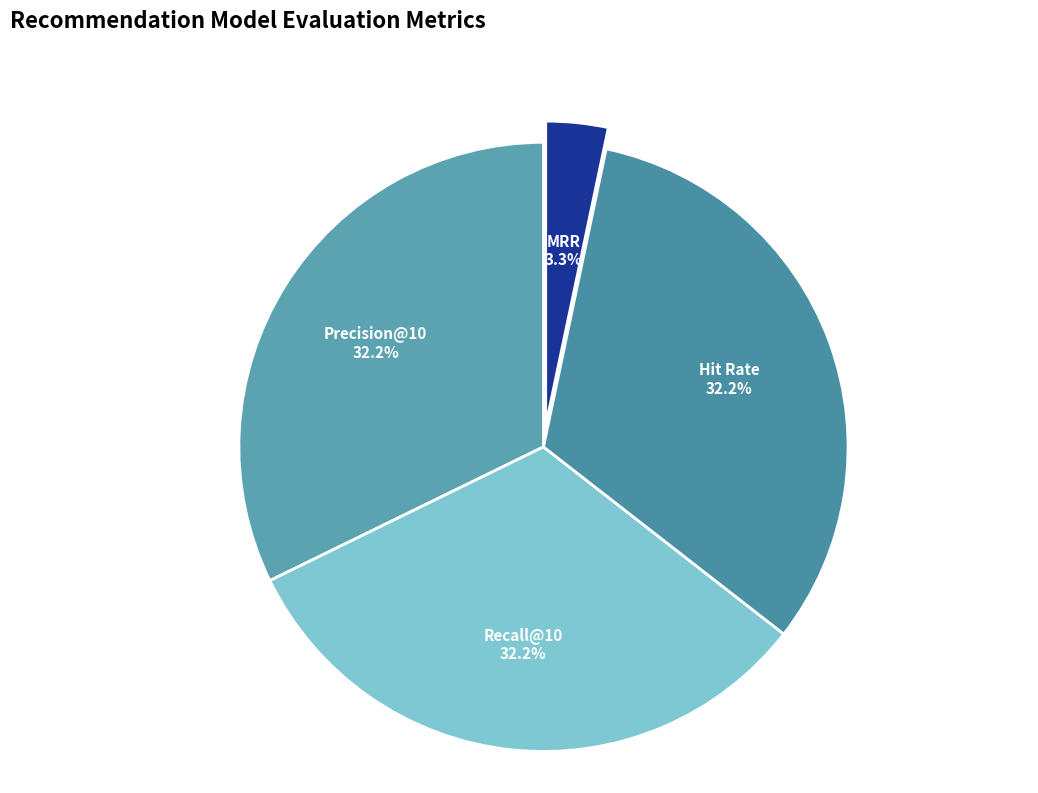

Which slice is the smallest?

MRR